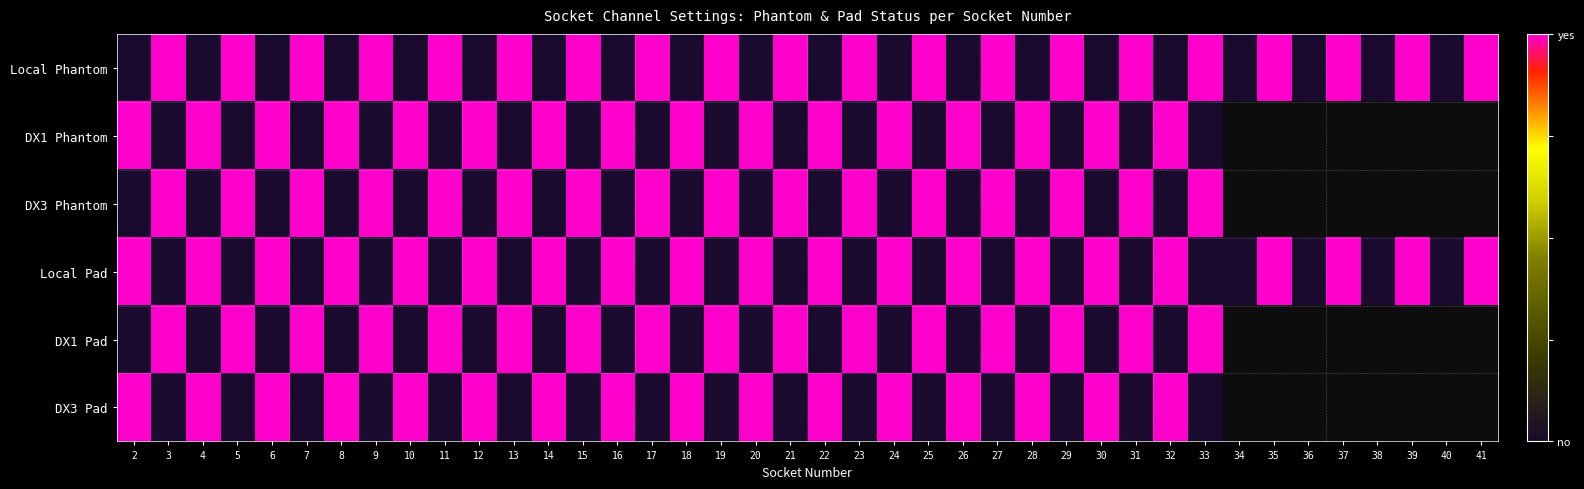

Between 32 and 36, which is larger?

32